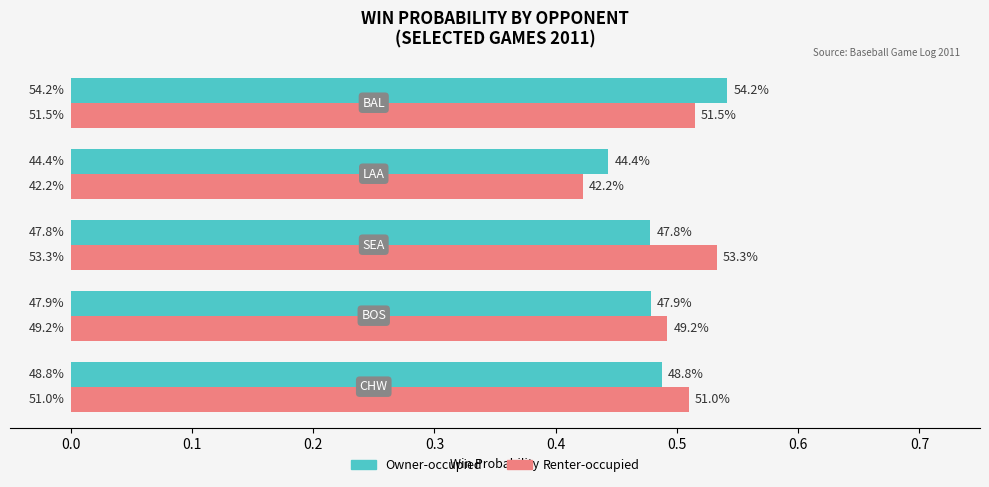

What are all the series names shown in the legend?

Owner-occupied, Renter-occupied